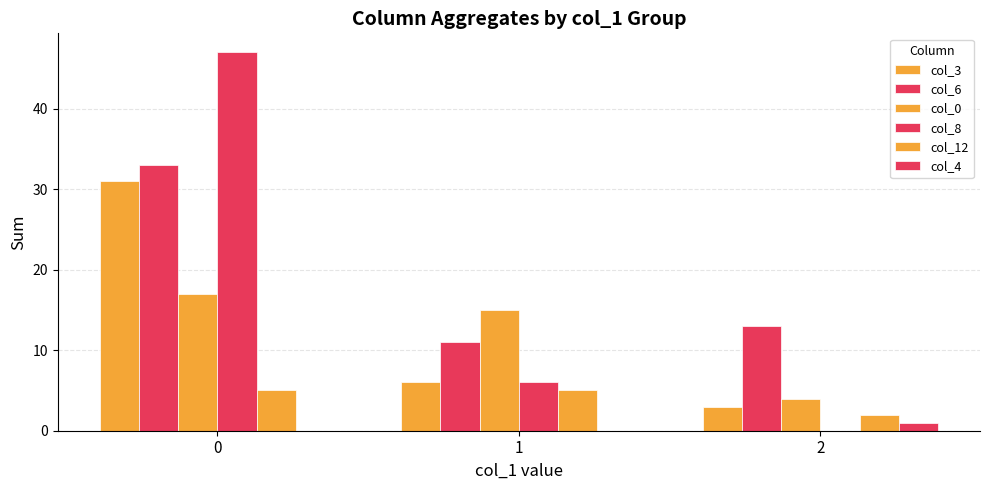

Which has a higher value, 1 or 2?

1